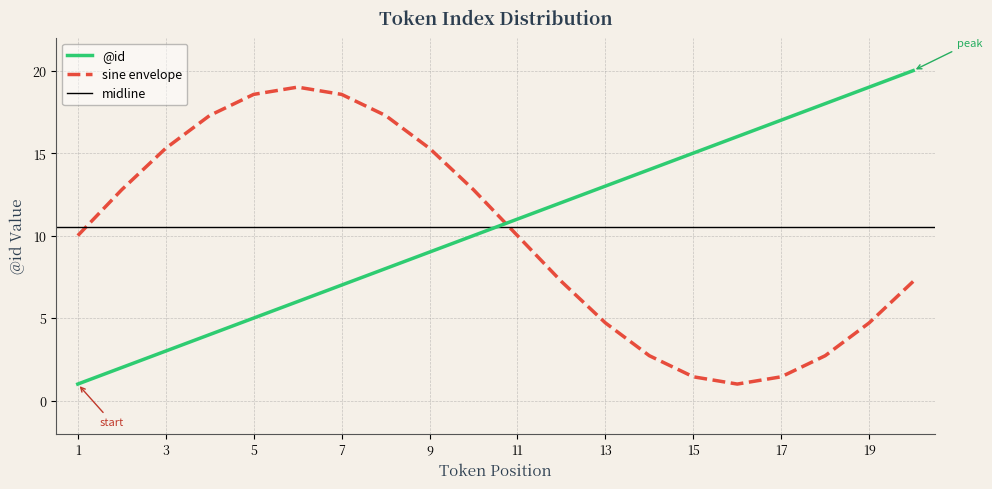

True or false: the data has more than 2 interior local peaks.

False